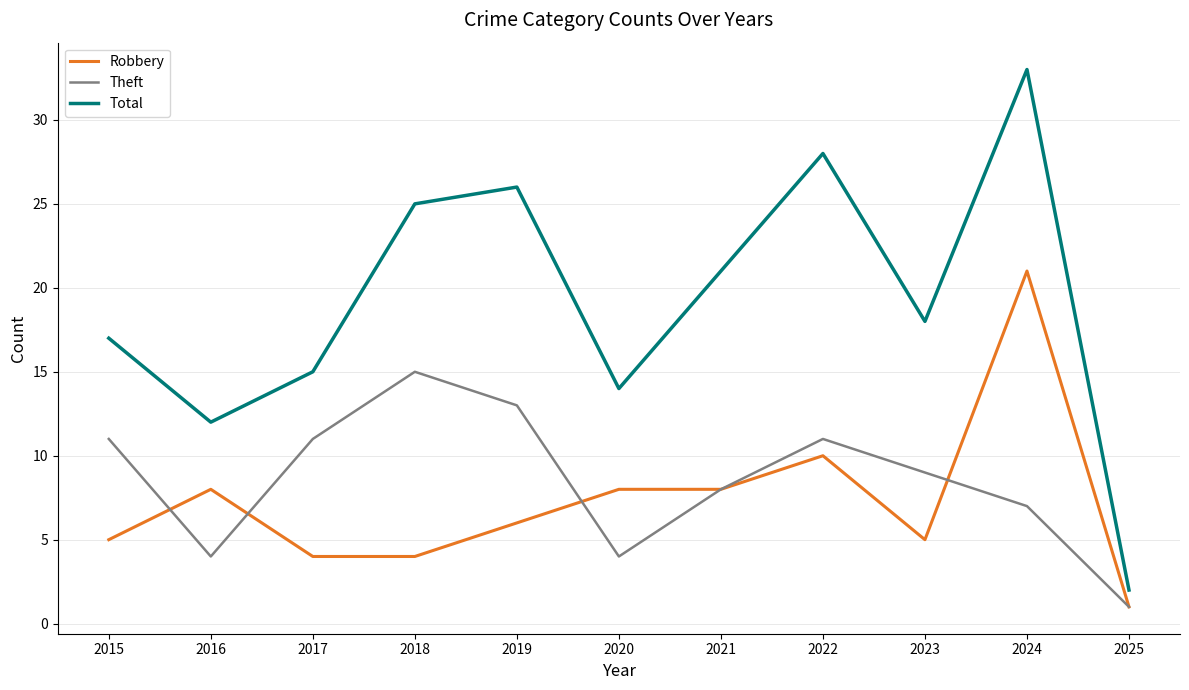

Which category has the highest value across all series?

2024